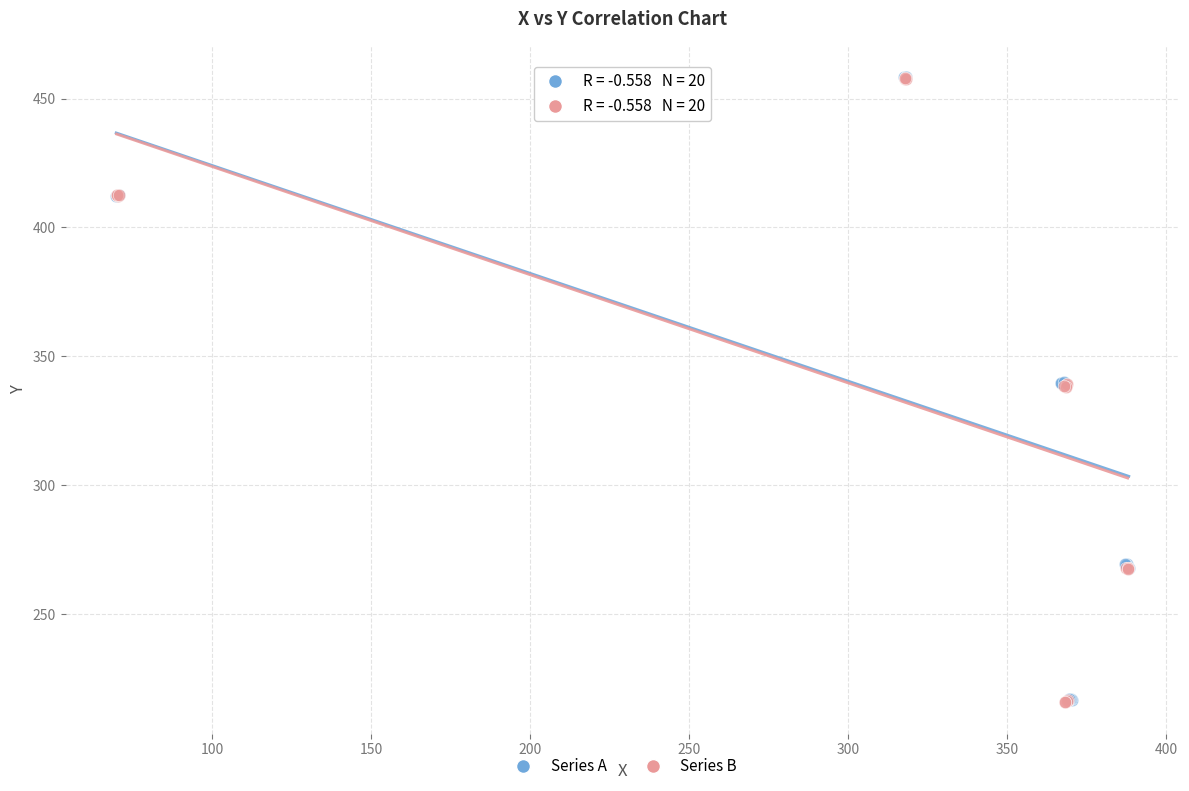

Which series has the widest spread of Y values?

Series B